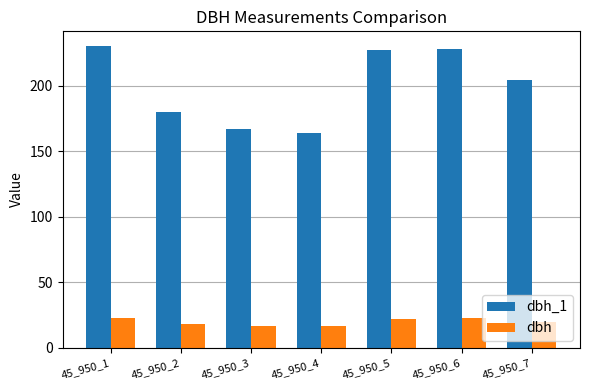

What is the maximum value shown in the chart?

230.0